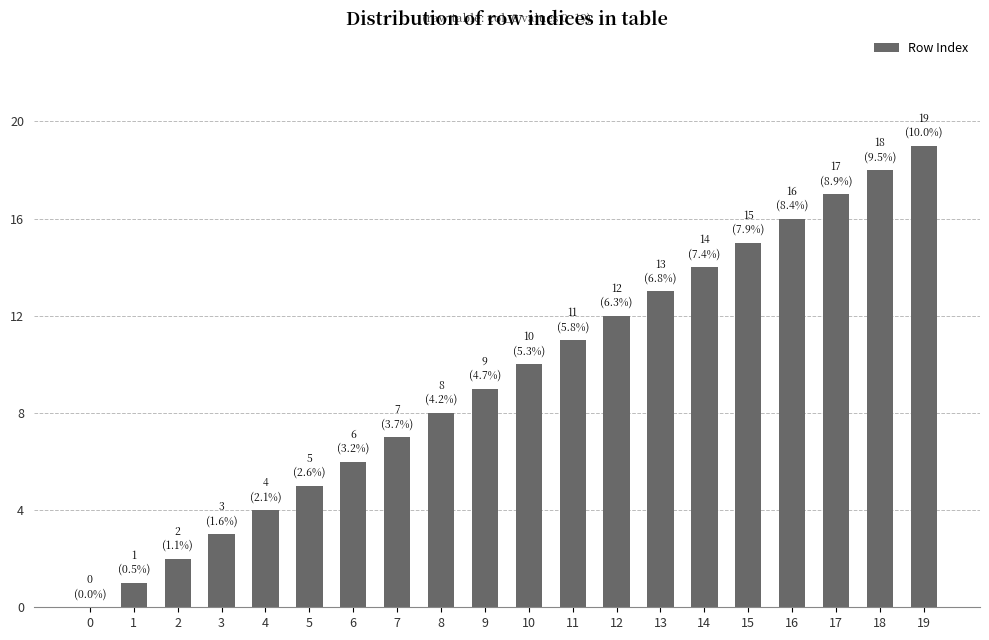

Which has a higher value, 2 or 16?

16